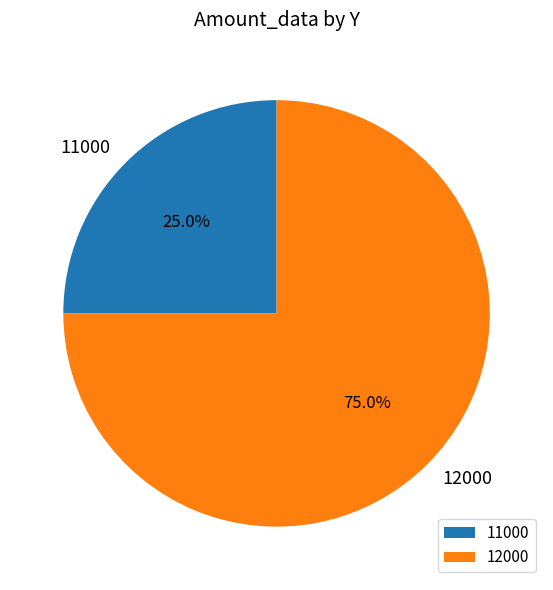

What is the smallest slice in the pie chart?

11000